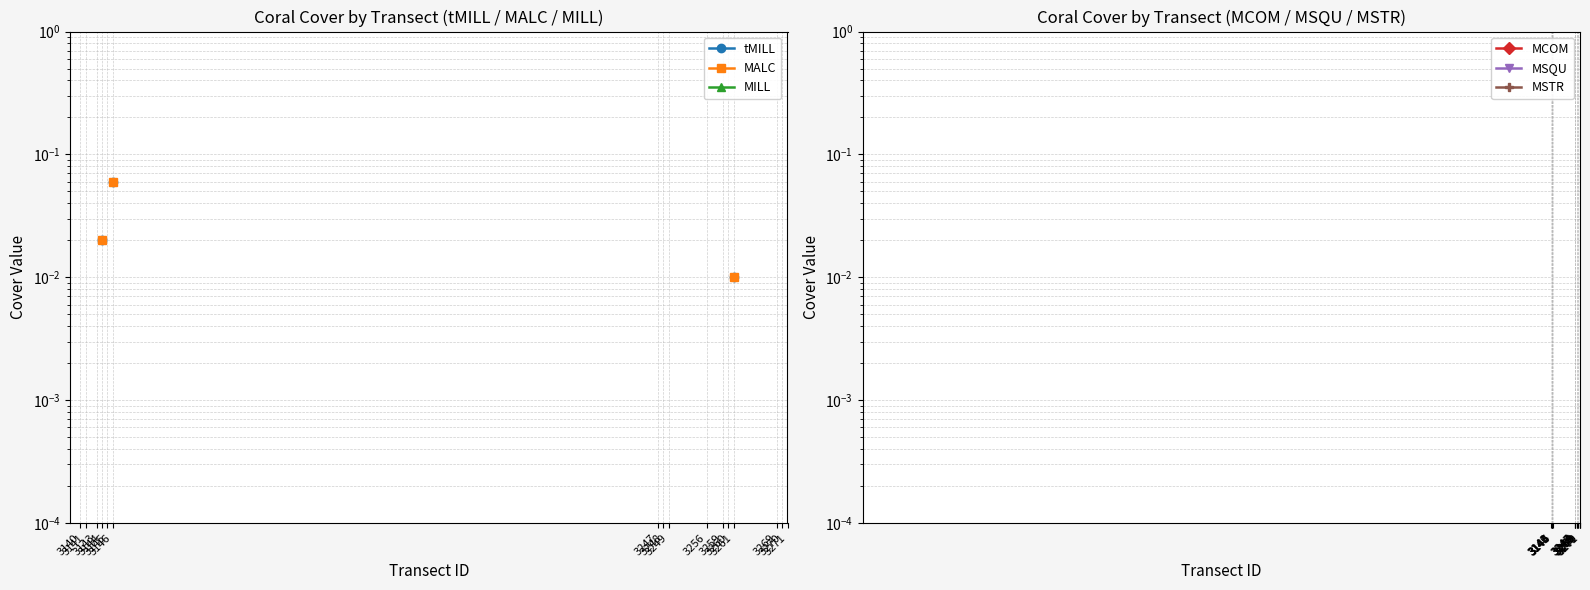

Is this an area chart (filled region under the line)?

No